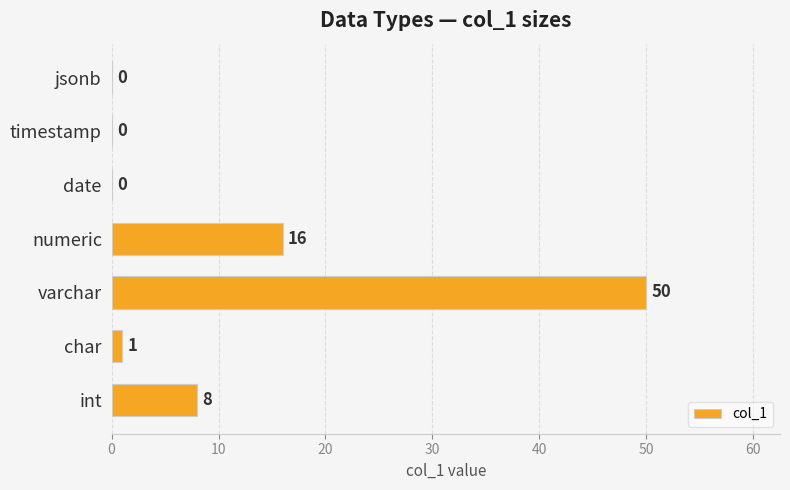

How many series are shown in this chart?

1